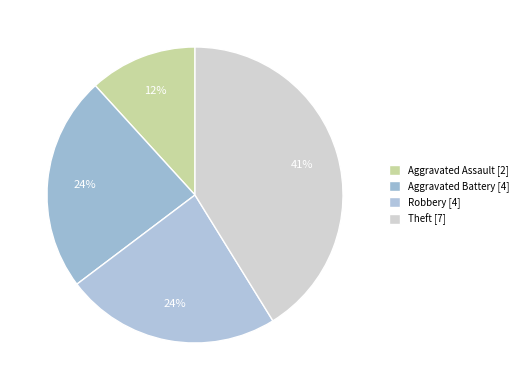

How many slices are in this pie chart?

4